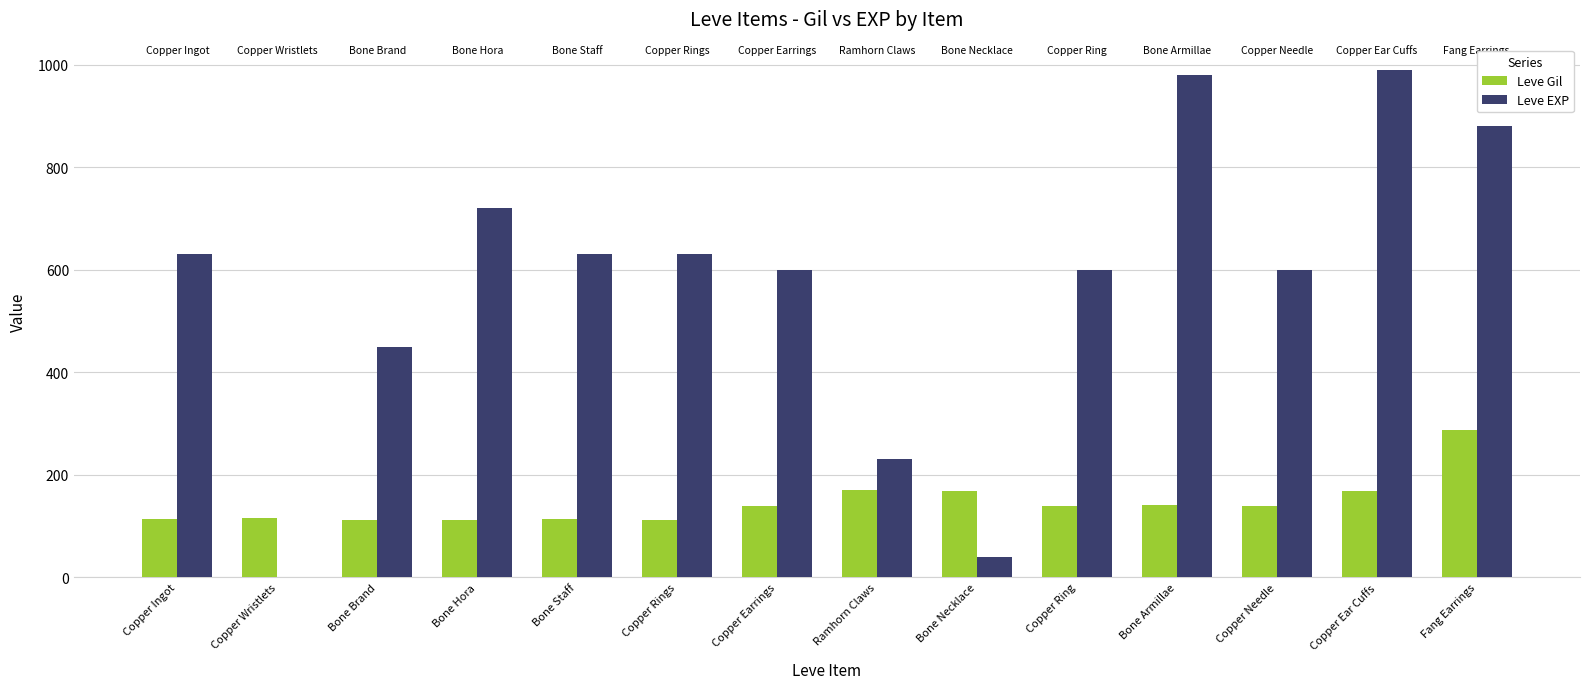

What is the sum of all Leve Gil values?

2030